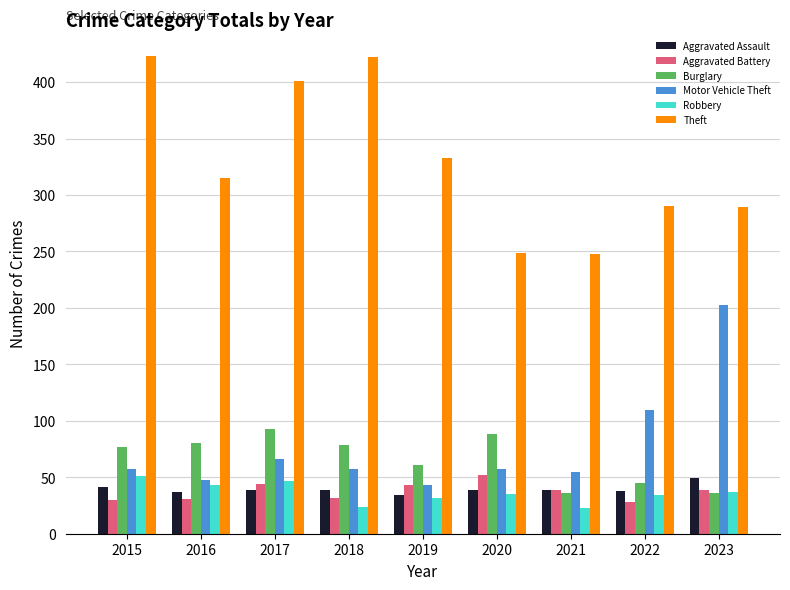

Which series has the largest total across all categories?

Theft